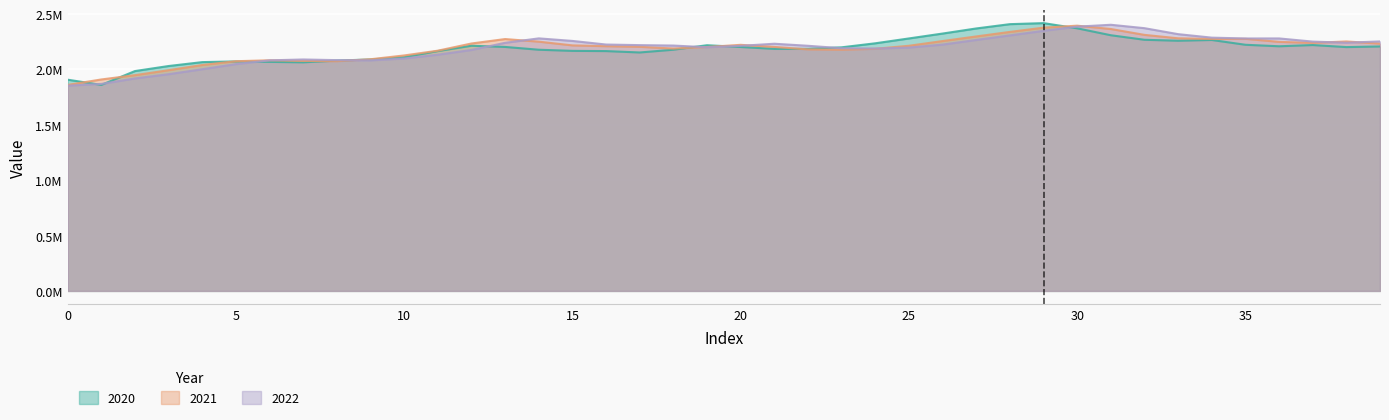

True or false: 2022 and 2021 cross at least once.

True